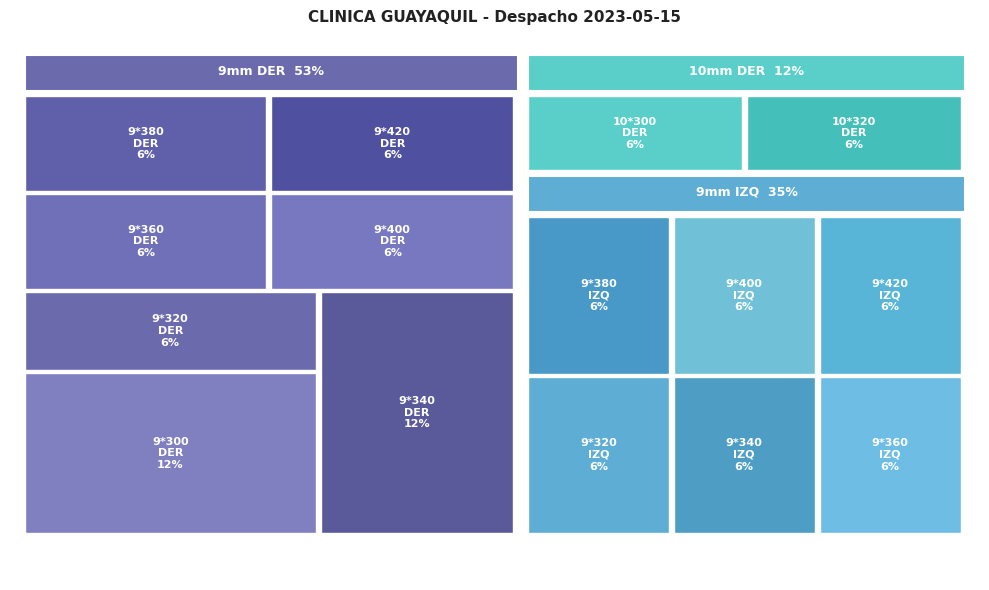

Reading left to right, transcribe all the data shown in this chart.

CLAVO FEMUR EXPERT  9*300mm DER TIT.=2	CLAVO FEMUR EXPERT  9*320mm DER TIT.=1	CLAVO FEMUR EXPERT  9*340mm DER TIT.=2	CLAVO FEMUR EXPERT  9*360mm DER TIT.=1	CLAVO FEMUR EXPERT  9*380mm DER TIT.=1	CLAVO FEMUR EXPERT  9*400mm DER TIT.=1	CLAVO FEMUR EXPERT  9*420mm DER TIT.=1	CLAVO FEMUR EXPERT  9*320mm IZQ TIT.=1	CLAVO FEMUR EXPERT  9*340mm IZQ TIT.=1	CLAVO FEMUR EXPERT  9*360mm IZQ TIT.=1	CLAVO FEMUR EXPERT  9*380mm IZQ TIT.=1	CLAVO FEMUR EXPERT  9*400mm IZQ TIT.=1	CLAVO FEMUR EXPERT  9*420mm IZQ TIT.=1	CLAVO FEMUR EXPERT 10*300mm DER TIT.=1	CLAVO FEMUR EXPERT 10*320mm DER TIT.=1